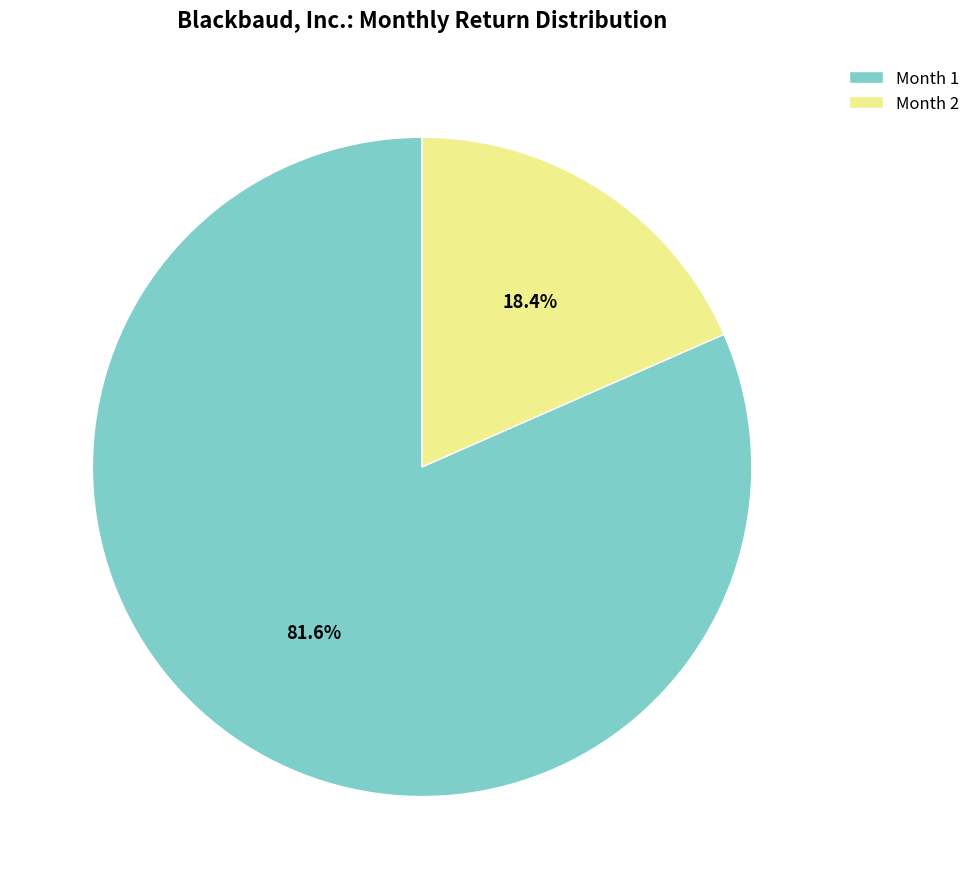

What is the largest slice in the pie chart?

Month 1